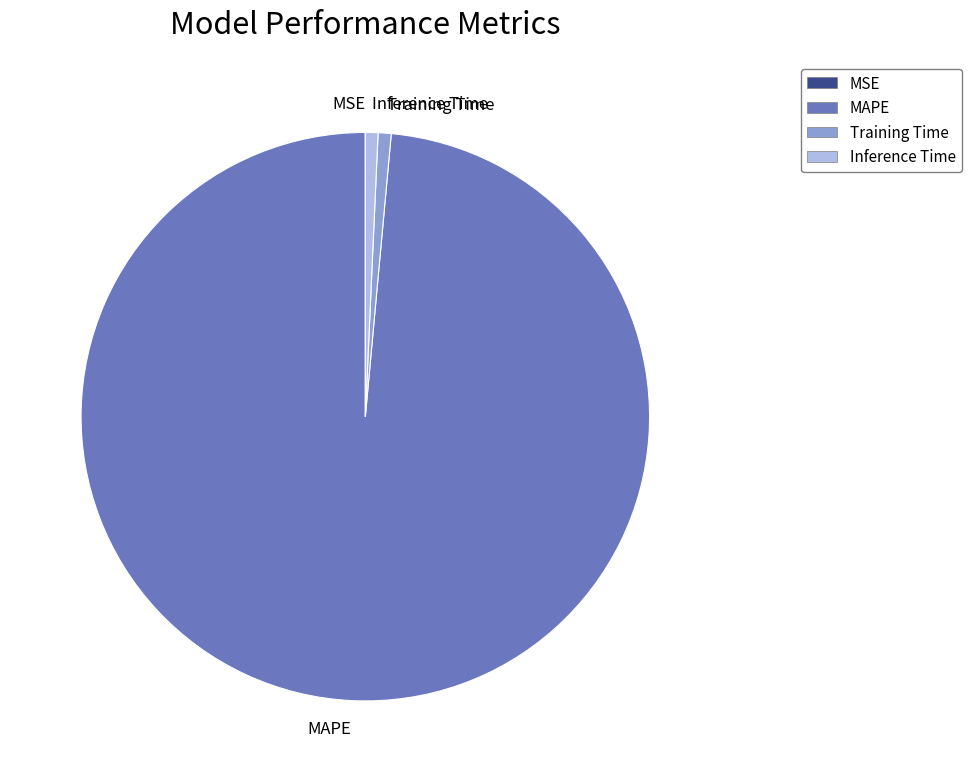

Do Inference Time and MAPE together represent more than half of the pie?

Yes